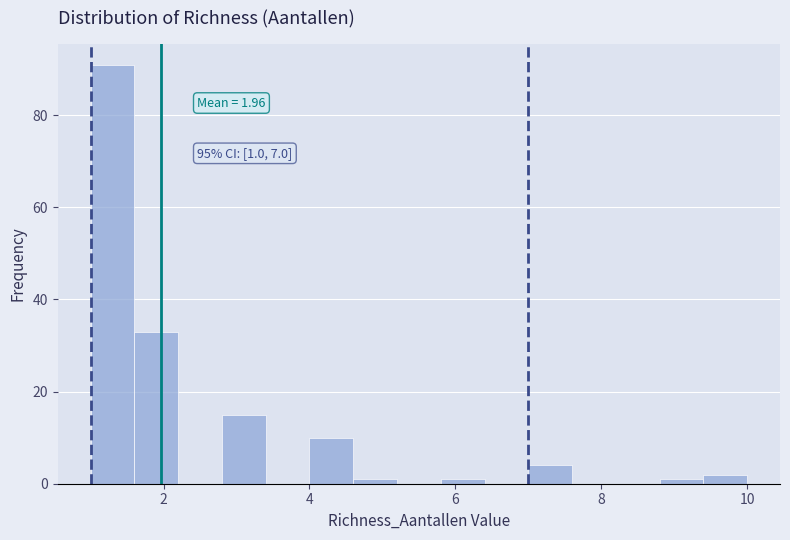

Around what value on the x-axis is the tallest bar? Give the approximate position of its centre, as read against the axis.

1.4